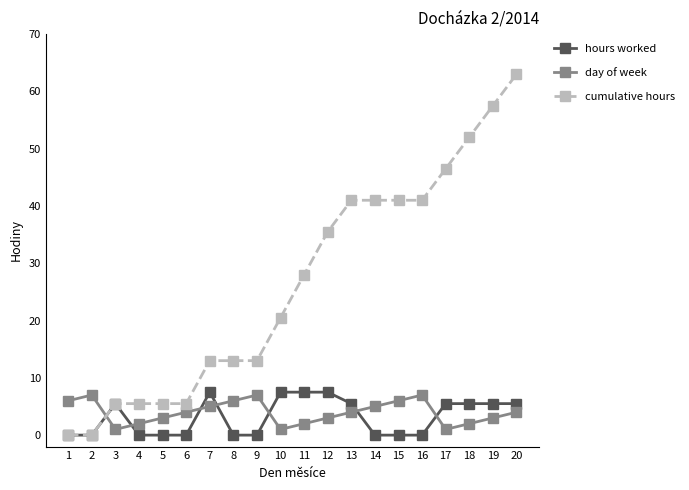

What is the difference between the maximum and minimum values in the cumulative hours series?

63.0